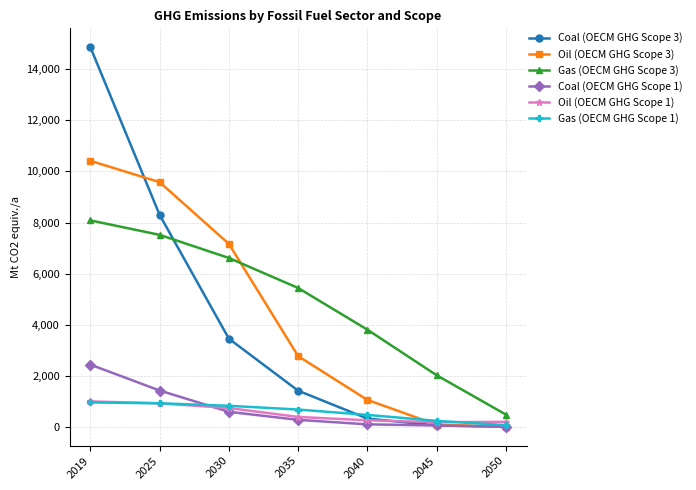

True or false: Coal (OECM GHG Scope 1) has more than 2 points higher than both neighbors.

False